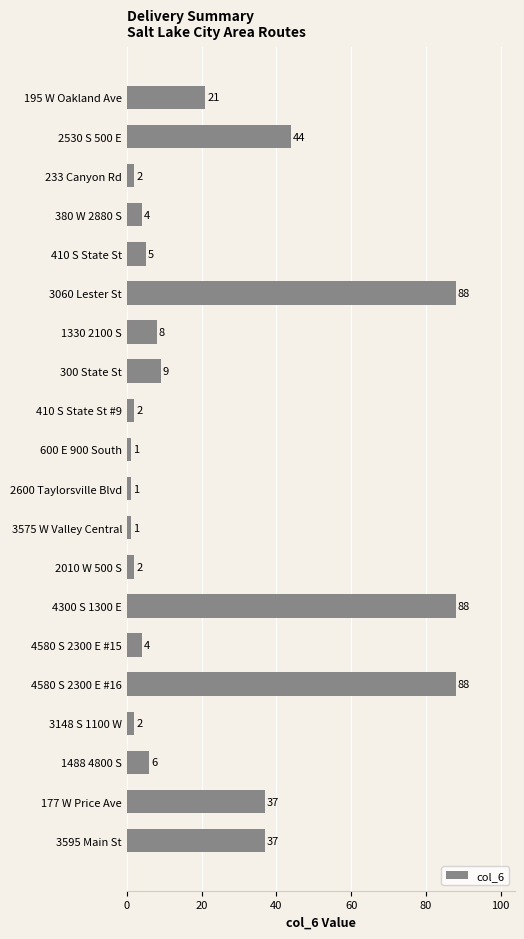

Are the bars grouped side by side (vs. stacked)?

No